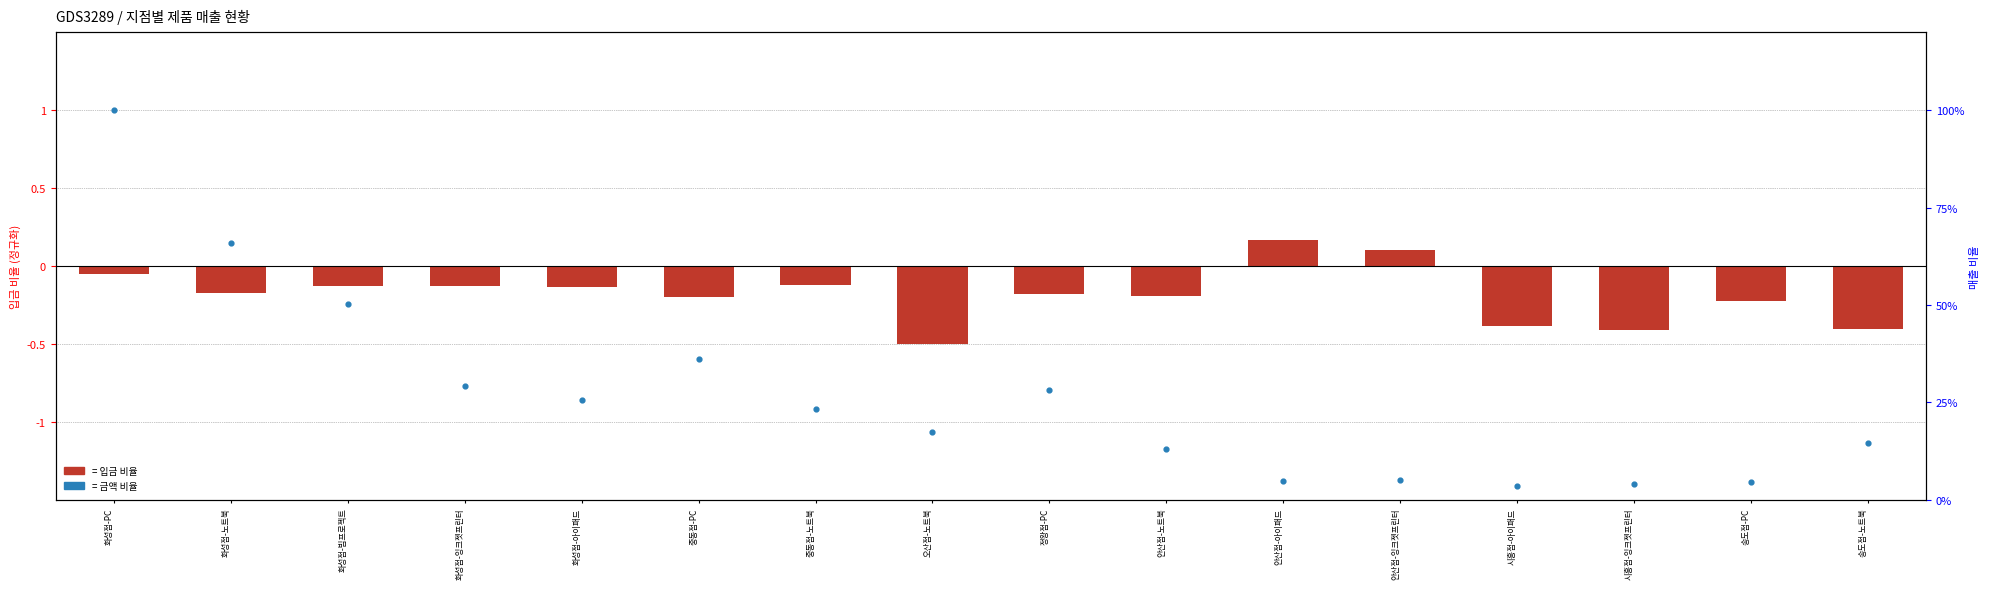

What is the total value across all series at 오산점-노트북?

-0.3